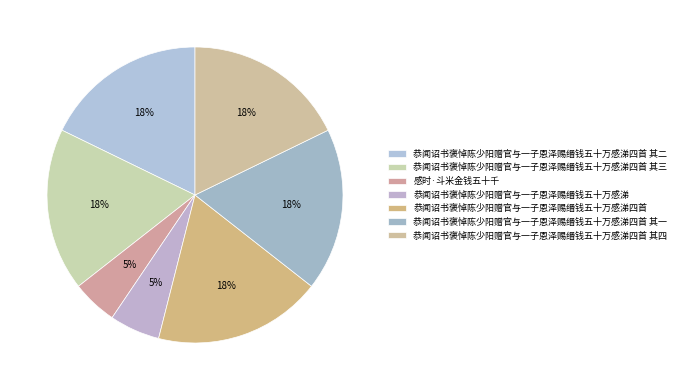

To the nearest percent, what is the difference between the 恭闻诏书褒悼陈少阳赠官与一子恩泽赐缗钱五十万感涕四首 其四 and 恭闻诏书褒悼陈少阳赠官与一子恩泽赐缗钱五十万感涕四首 slice percentages?

1%